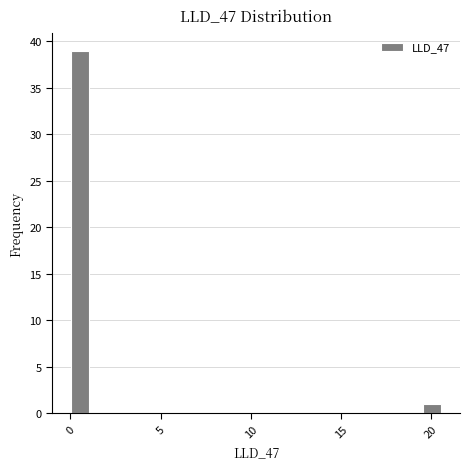

Read against the x-axis, roughly where is the centre of the tallest bar?

0.5